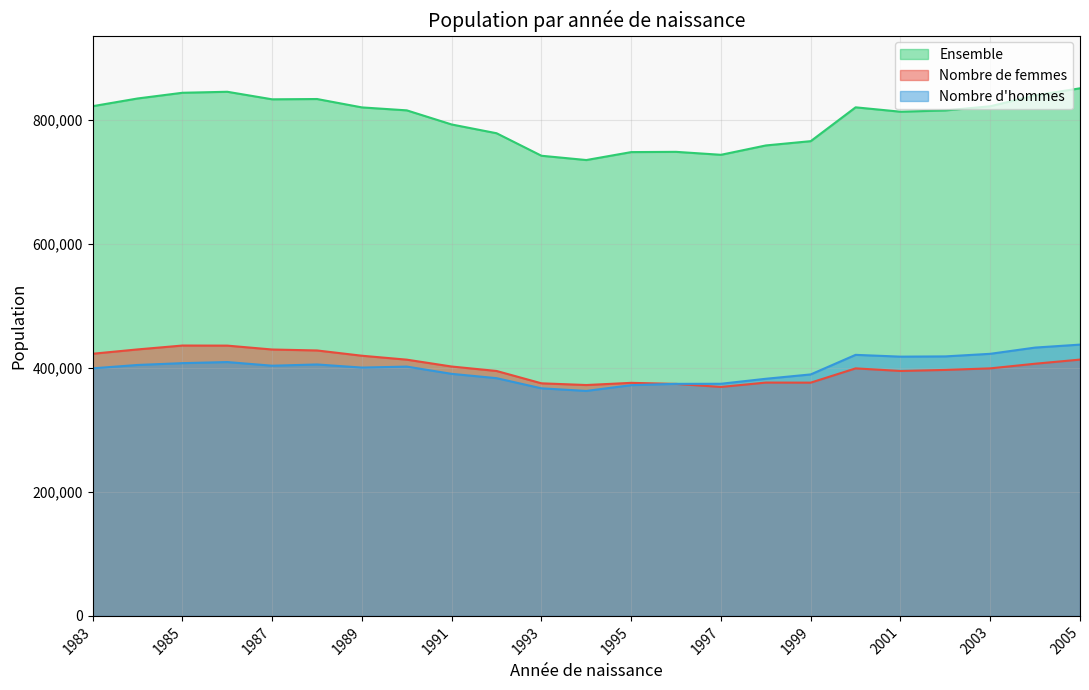

After their last crossing, which series has the higher values: Nombre de femmes or Nombre d'hommes?

Nombre d'hommes